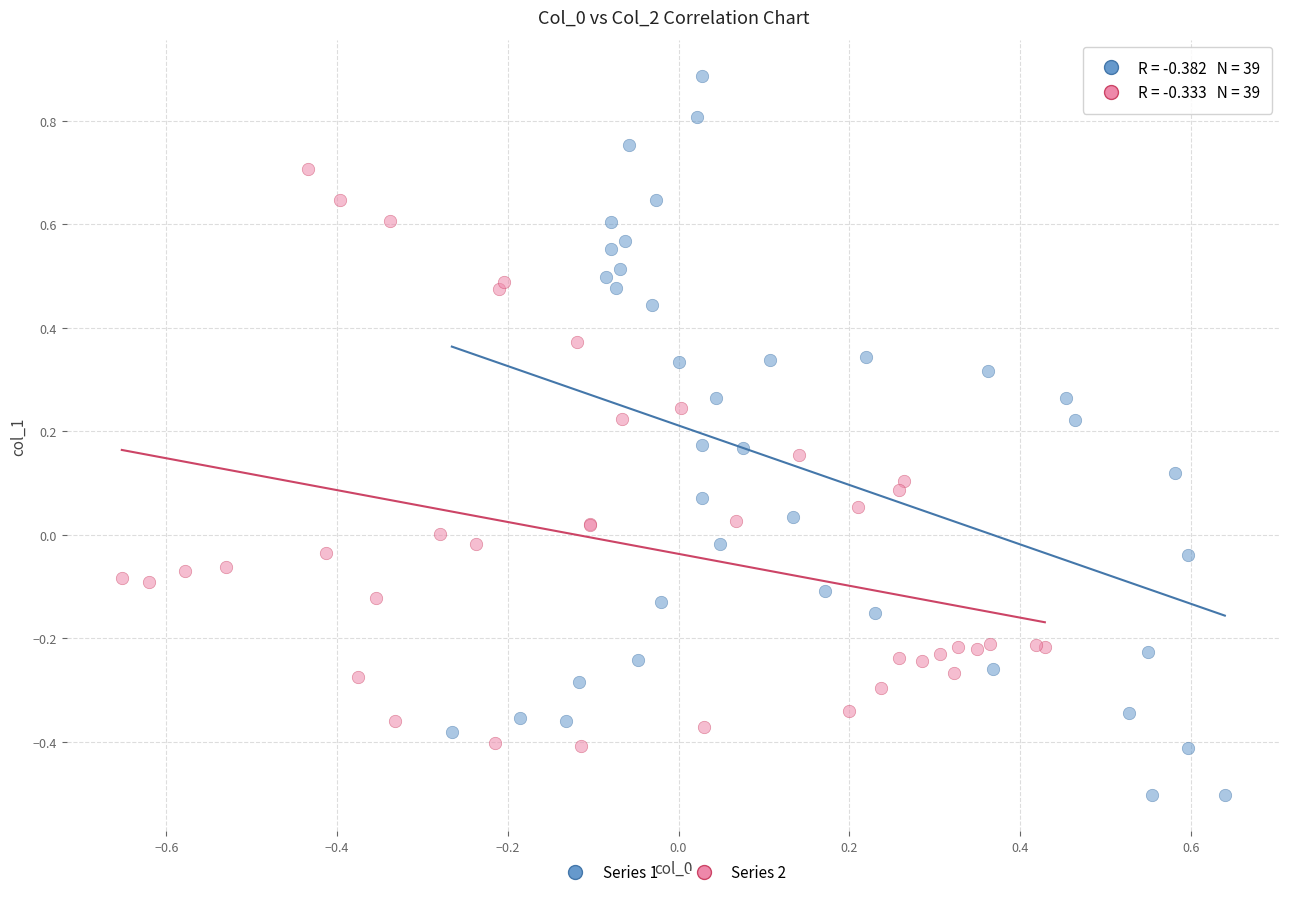

Which series contains the highest Y value?

Series 1